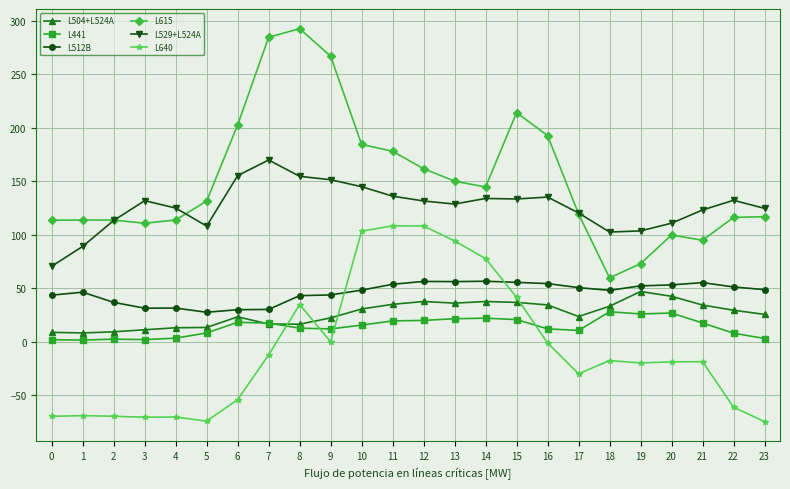

What is the minimum value shown in the chart?

-74.7